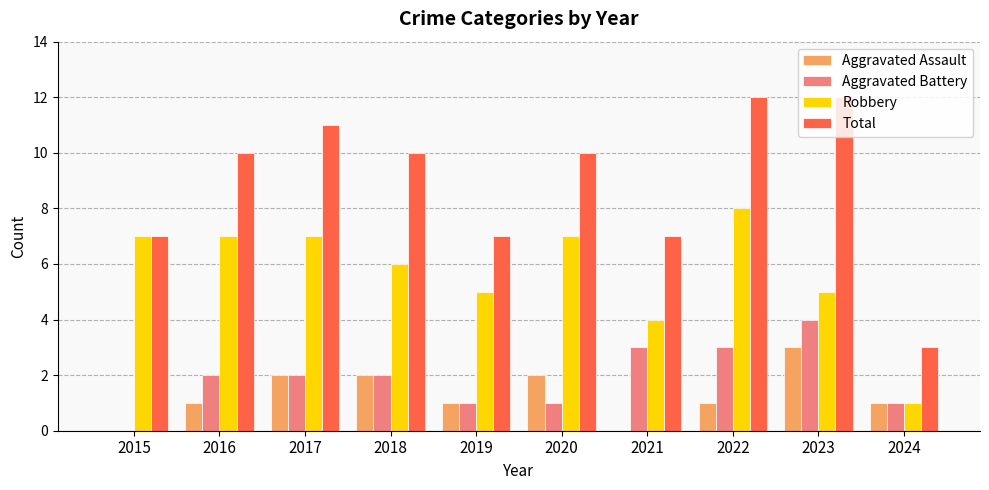

Reading left to right, list all the values displayed in this chart.

Aggravated Assault: 2015=0	2016=1	2017=2	2018=2	2019=1	2020=2	2021=0	2022=1	2023=3	2024=1
Aggravated Battery: 2015=0	2016=2	2017=2	2018=2	2019=1	2020=1	2021=3	2022=3	2023=4	2024=1
Robbery: 2015=7	2016=7	2017=7	2018=6	2019=5	2020=7	2021=4	2022=8	2023=5	2024=1
Total: 2015=7	2016=10	2017=11	2018=10	2019=7	2020=10	2021=7	2022=12	2023=12	2024=3